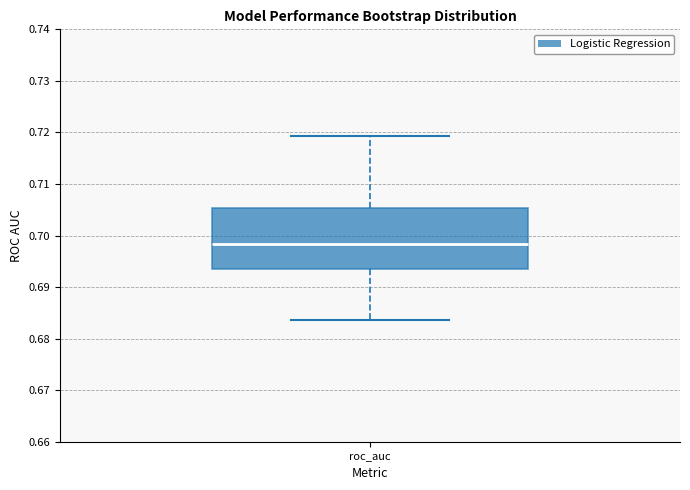

Transcribe this box plot: give where the median line is, the range the box spans, and where the two whiskers end, as read against the y-axis. The values are not printed on the chart, so give them approximately, as read against the axis.

median 0.698, box 0.693 to 0.705, whiskers 0.684 to 0.719